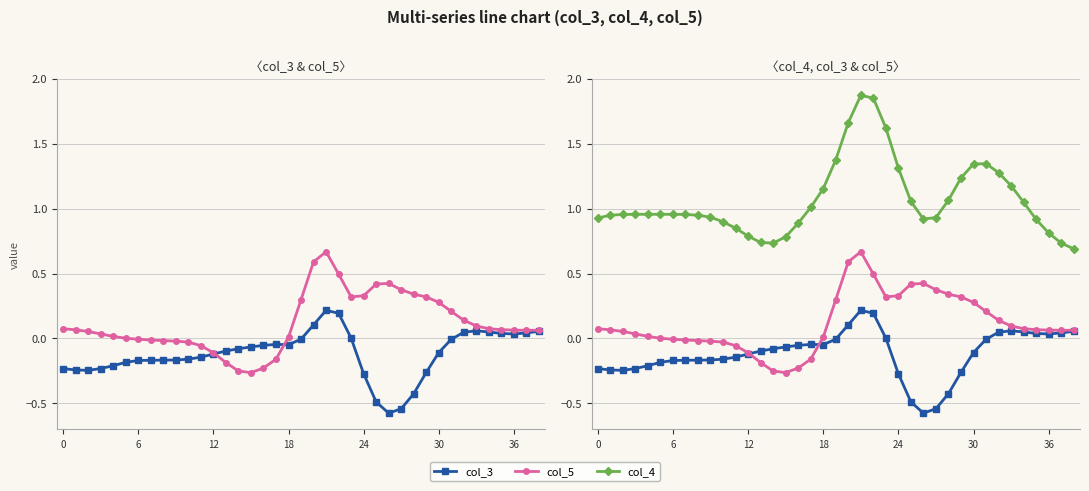

Rank the series at 8 from lowest to highest value.

col_3, col_5, col_4